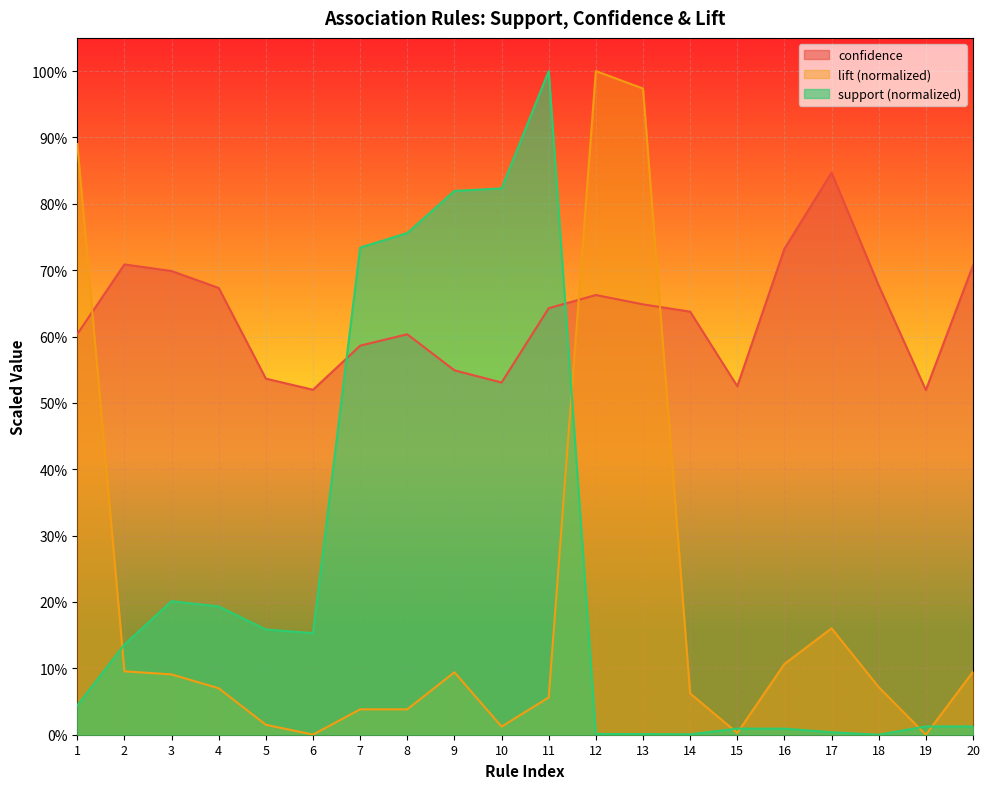

Where does the support series first go above 1?

2